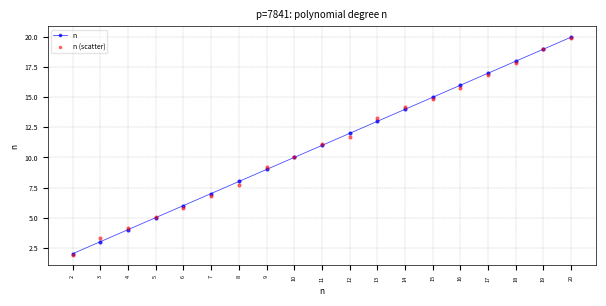

Which series has the largest total across all categories?

n